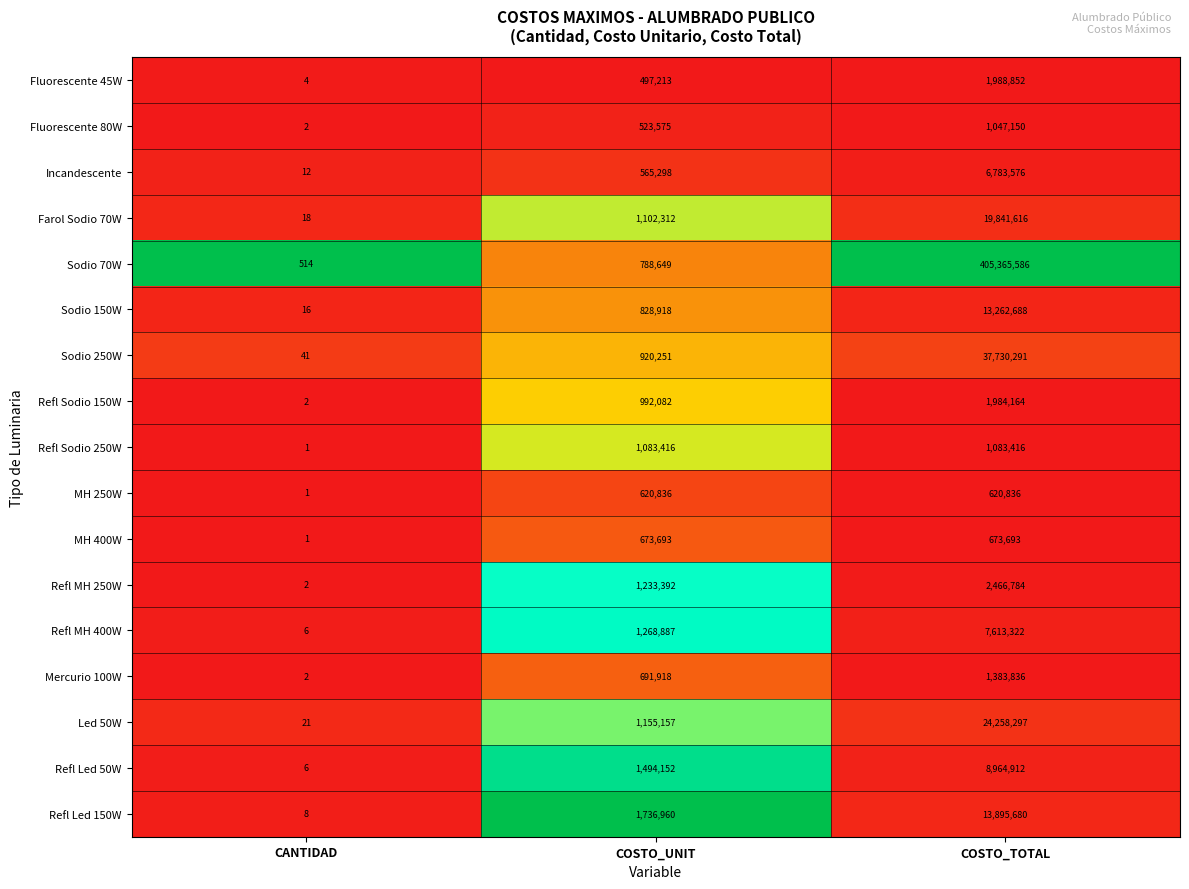

The Refl Led 150W series shows 13895680 at COSTO_TOTAL. True or false?

True